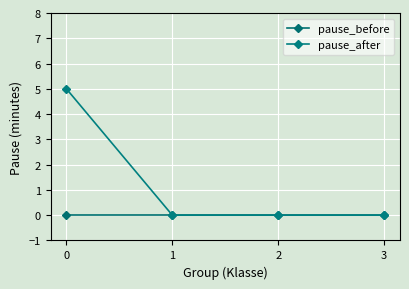

Reading left to right, list all the values displayed in this chart.

pause_before: 0=0	1=0	2=0	3=0
pause_after: 0=5	1=0	2=0	3=0